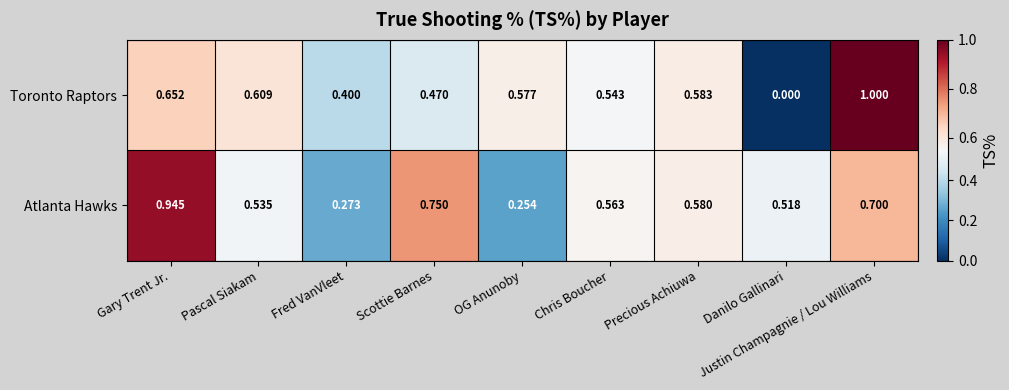

Which series has the widest spread of values?

Toronto Raptors